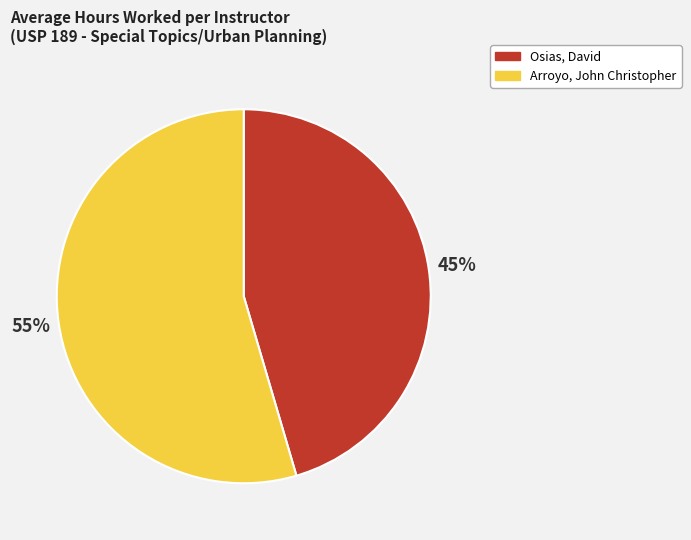

Is Osias, David the majority of the pie?

No